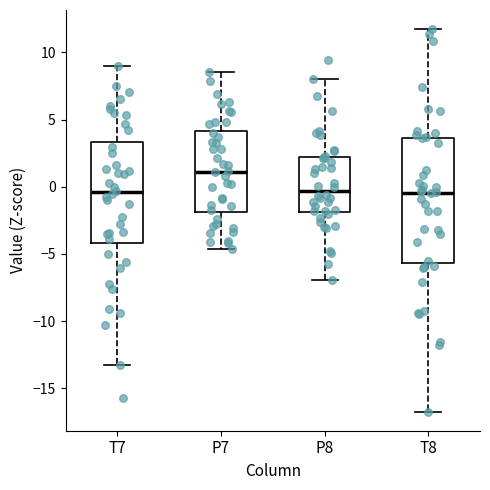

Comparing the boxes themselves (not the whiskers), which one is the tallest?

T8